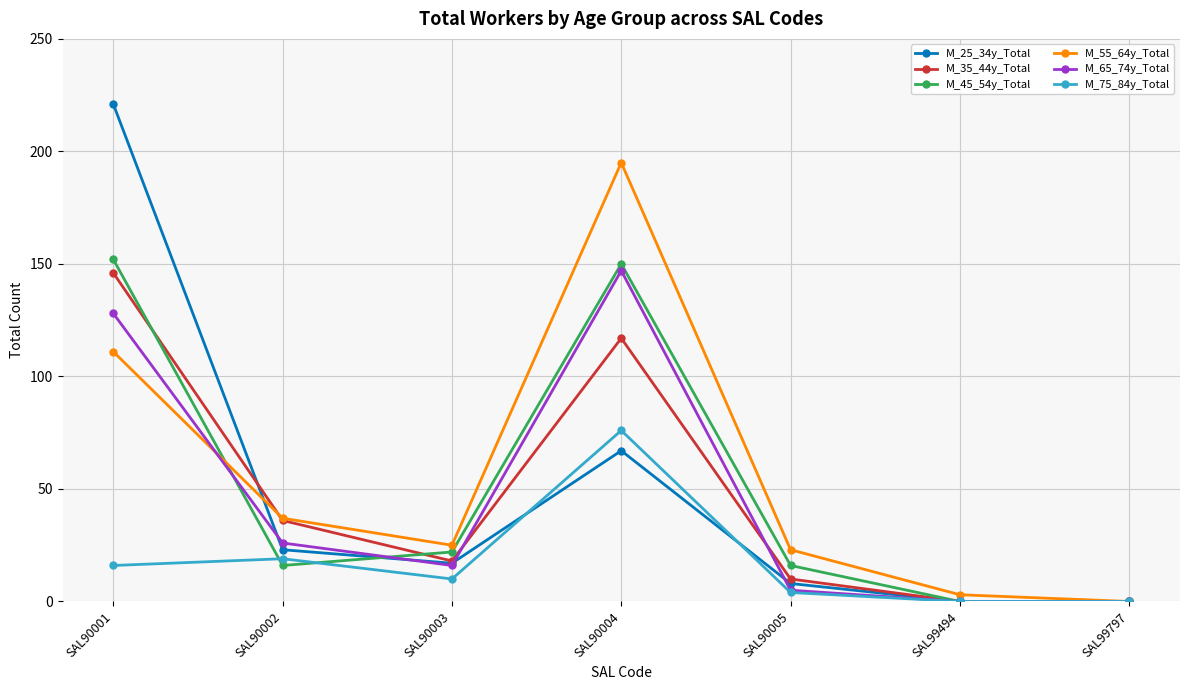

True or false: M_75_84y_Total and M_25_34y_Total cross at least once.

True